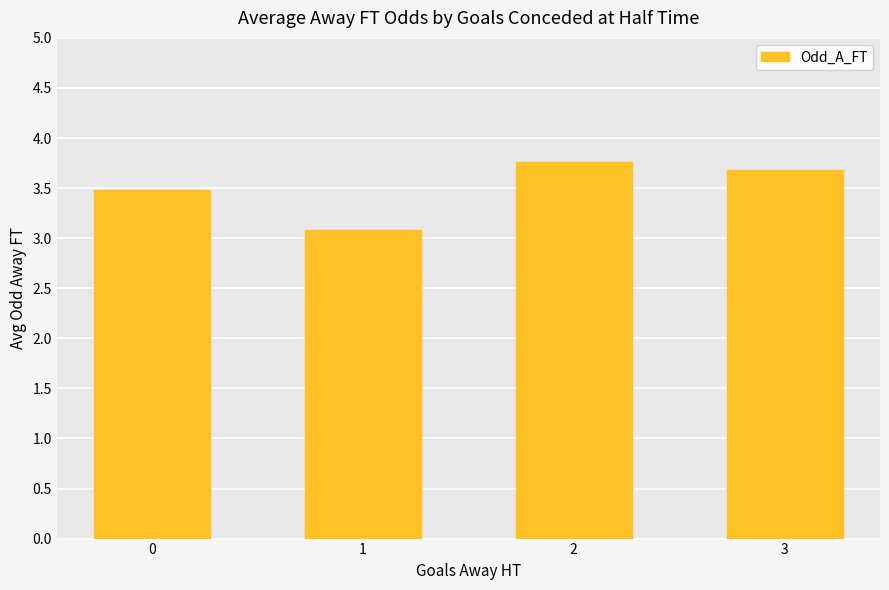

True or false: the data shows 3.7 at 3.

True